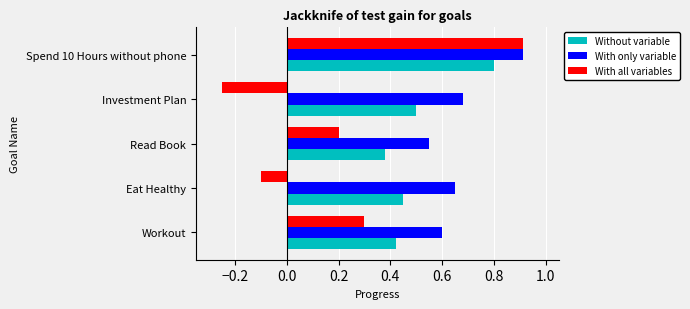

What is the sum of all With all variables values?

1.1